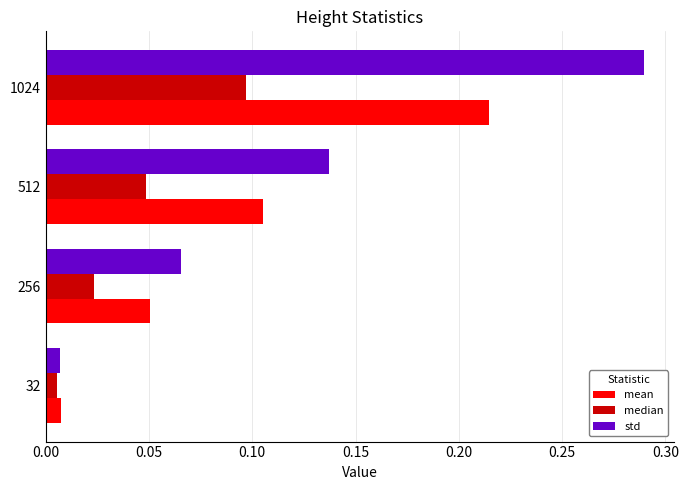

What is the sum of all std values?

0.5